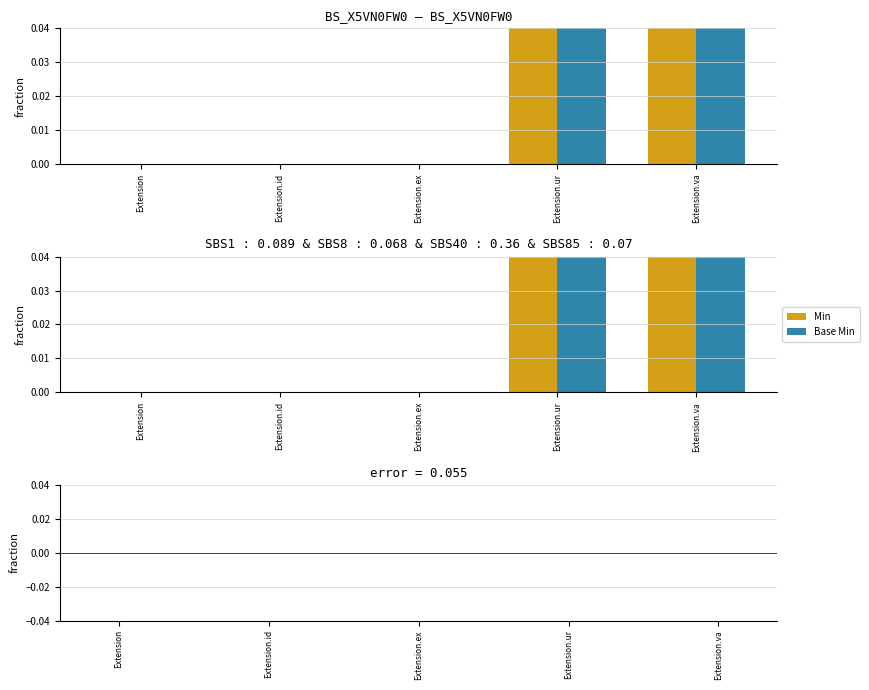

Where is Min nearest to the value 0?

Extension